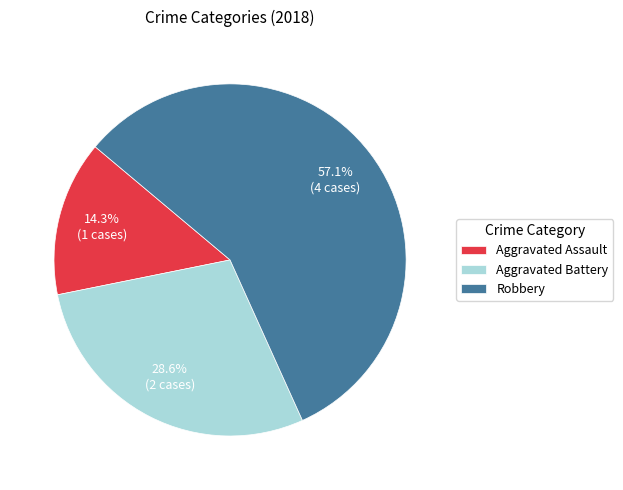

To the nearest percent, what is the combined percentage of Robbery and Aggravated Battery?

86%